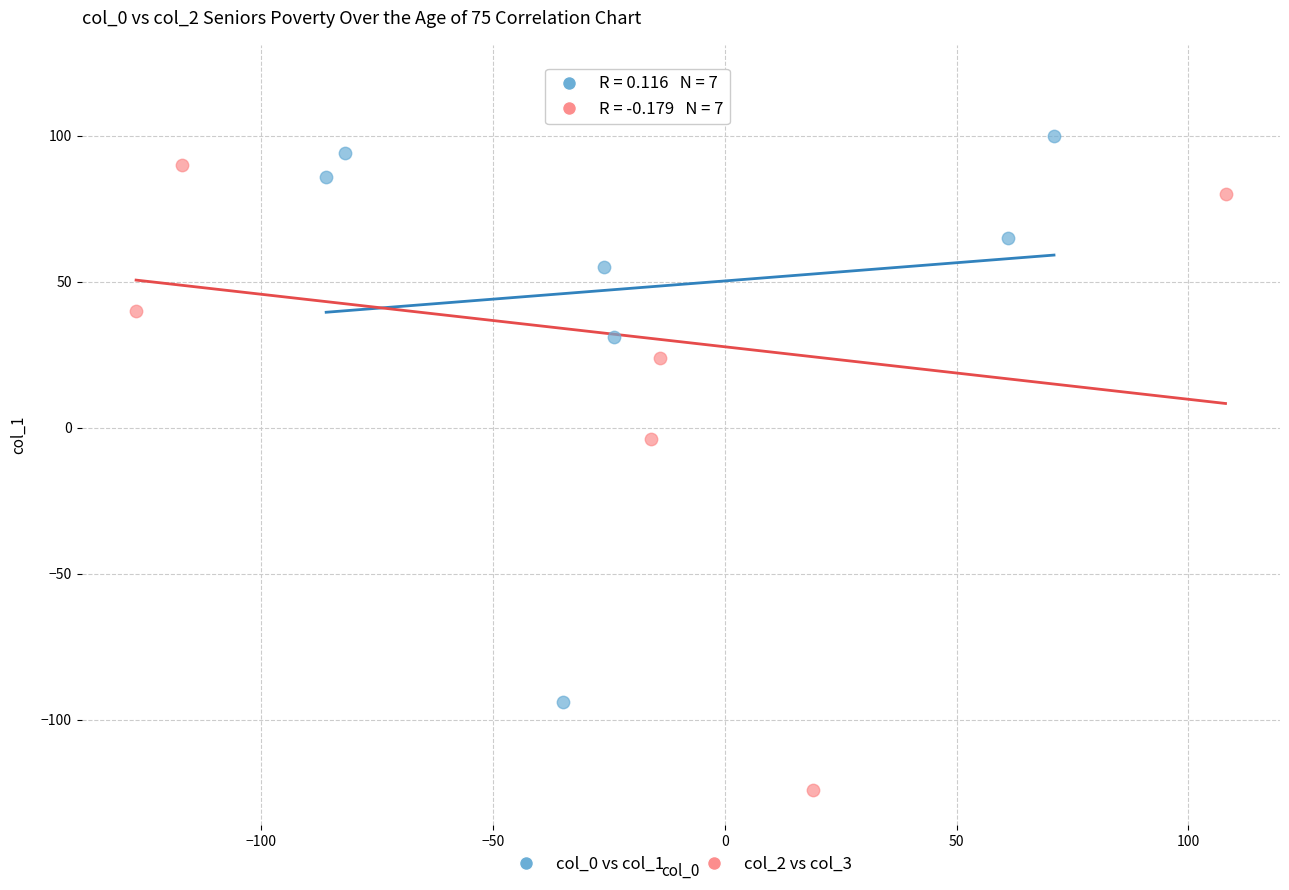

Which series reaches the minimum Y coordinate?

col_2 vs col_3